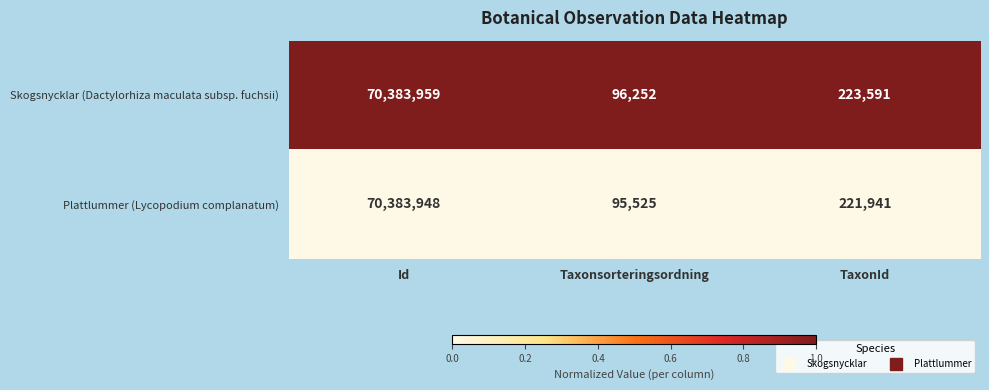

At which category is the sum across all series the highest?

Id